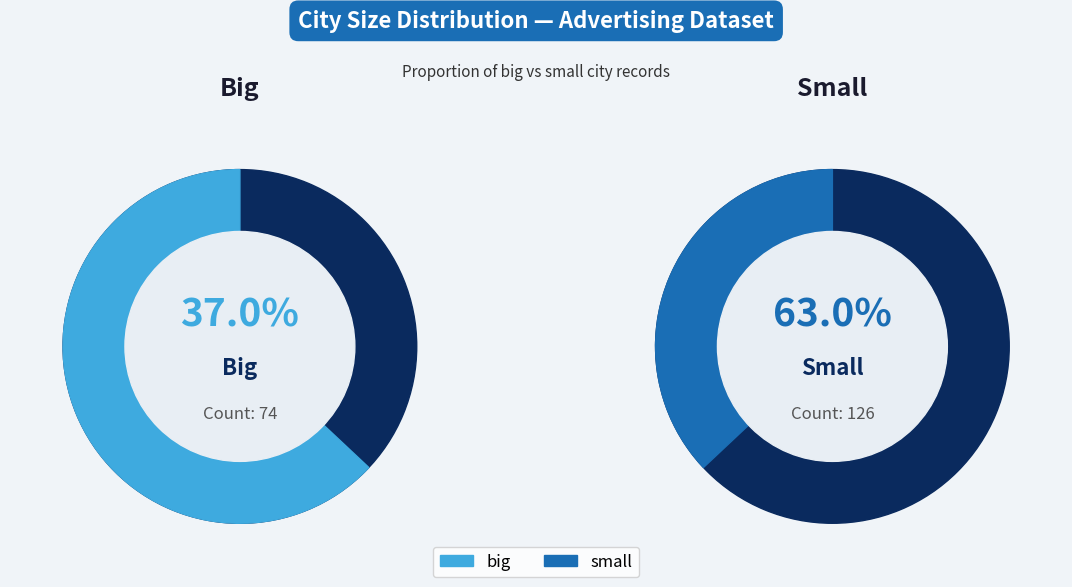

To the nearest percent, what portion does small represent?

63%